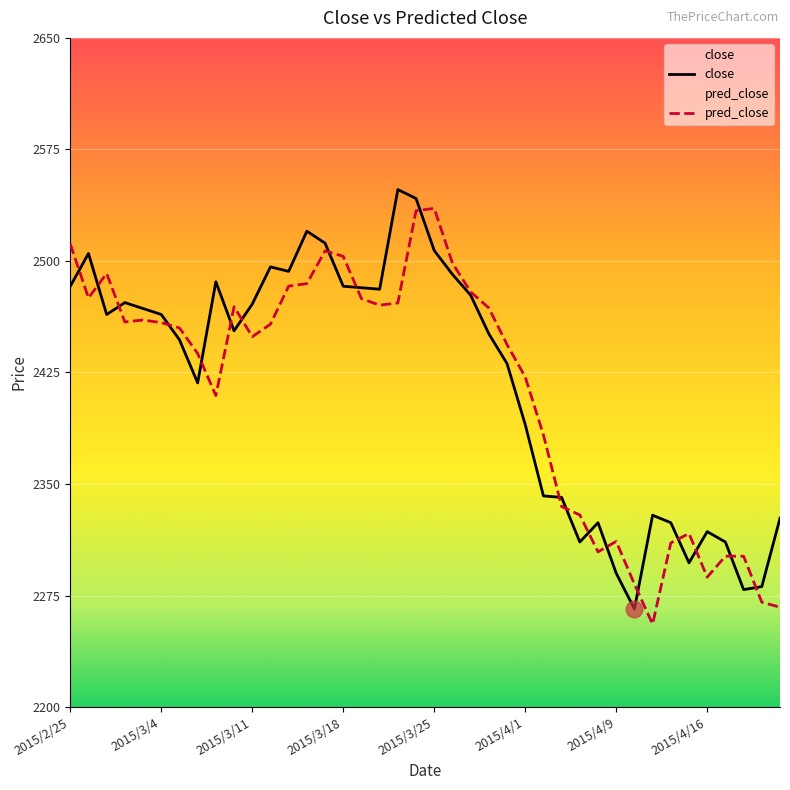

Does the chart display data point markers on the line(s)?

No